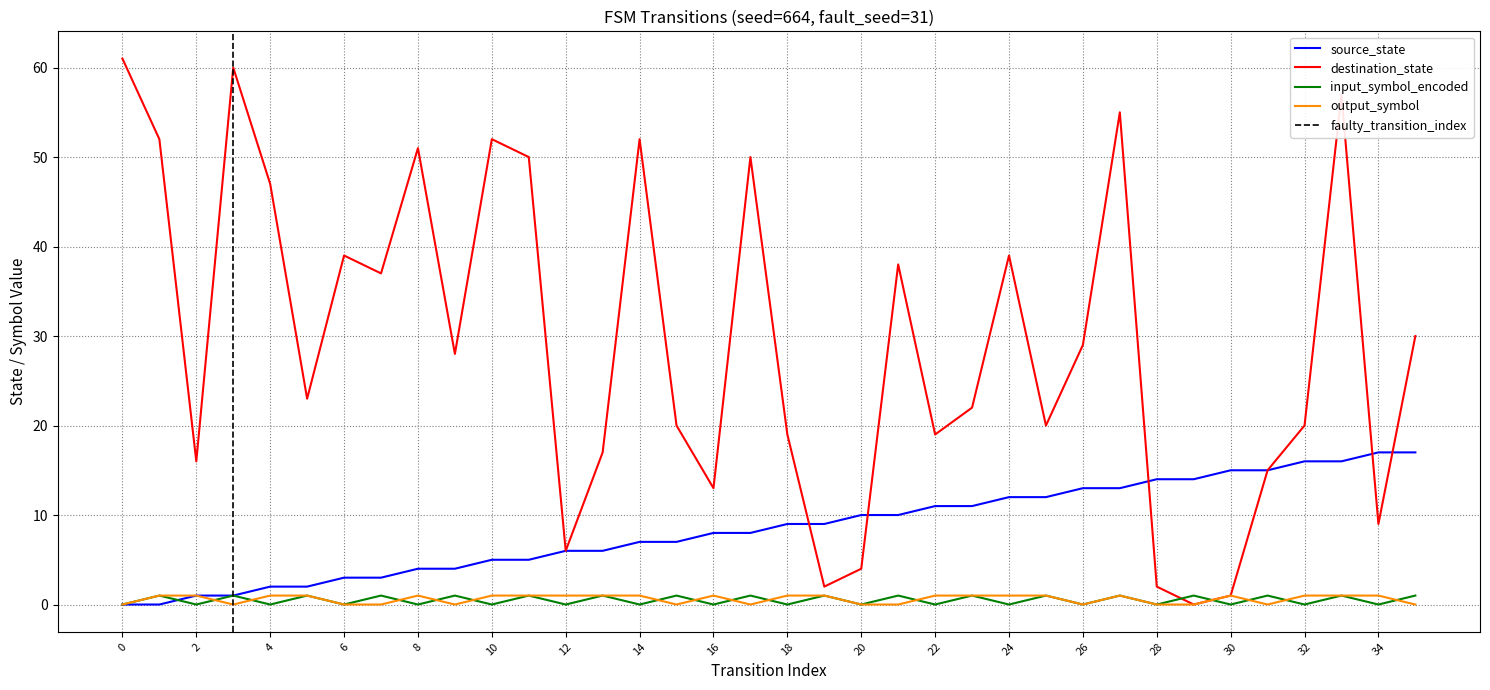

How many values in the source_state series exceed 9?

16